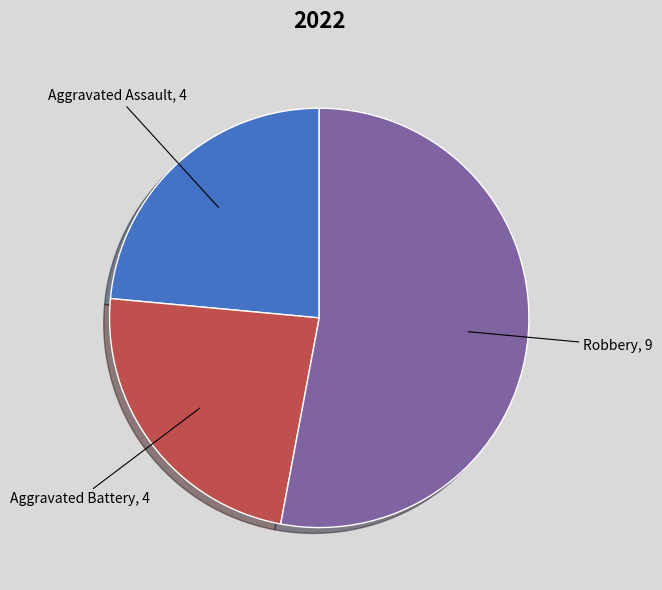

Does any single category account for the majority?

Yes